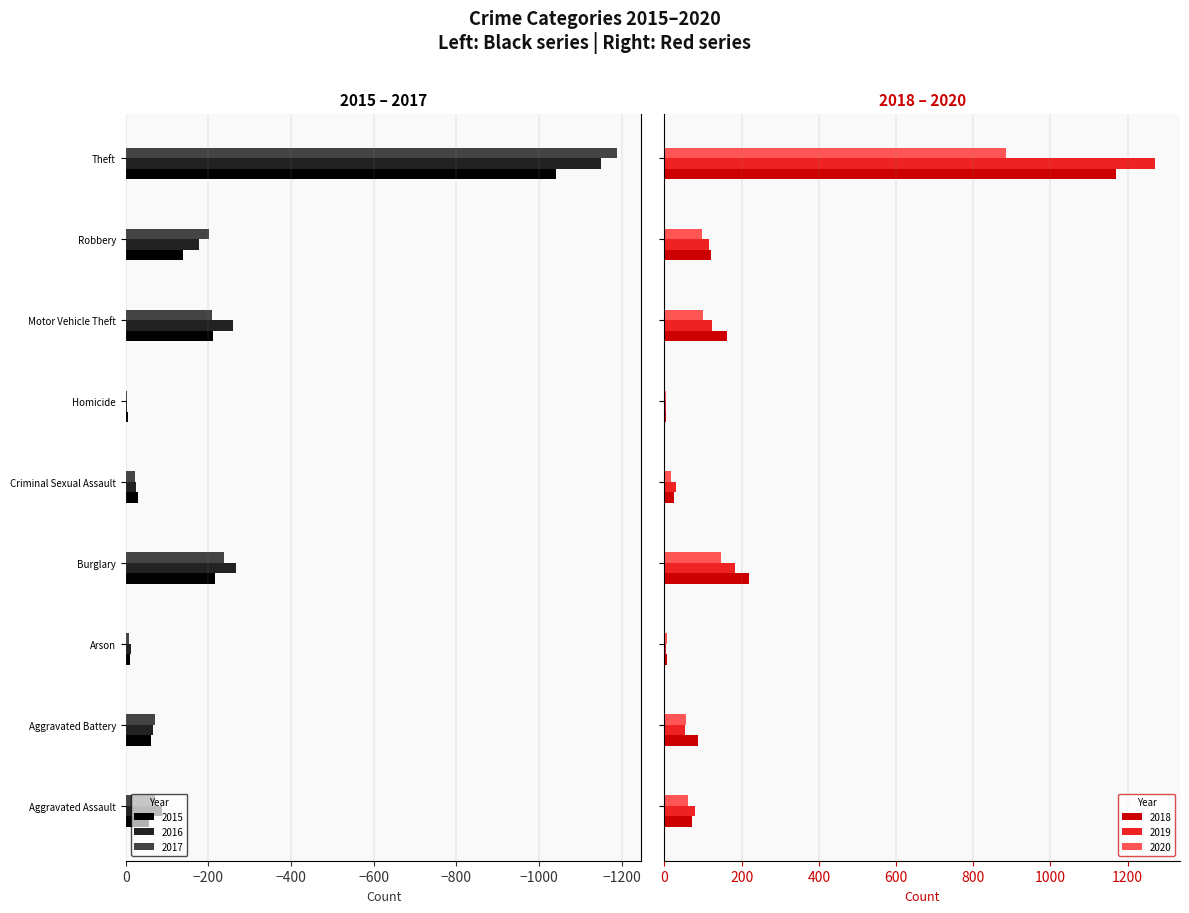

Are the bars grouped side by side (vs. stacked)?

Yes